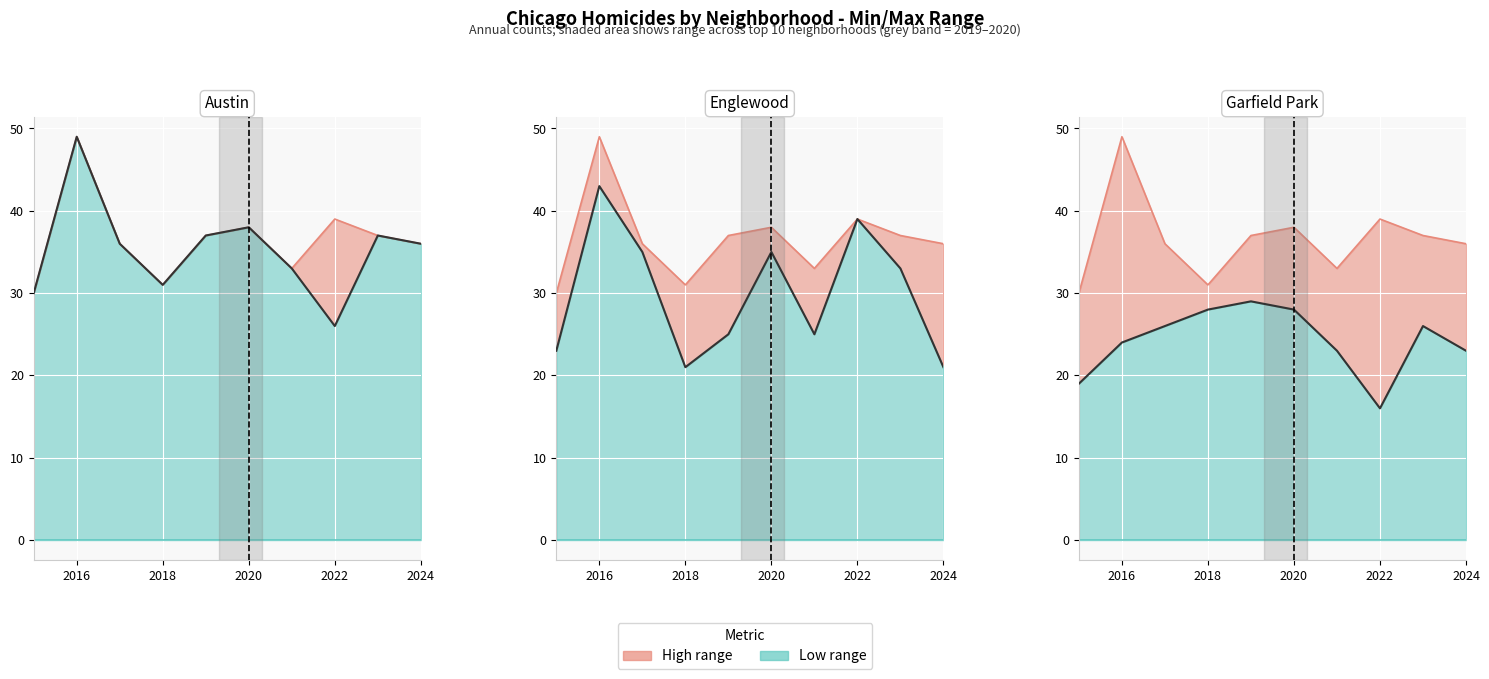

True or false: Englewood count and Max neighborhood intersect in this chart.

False